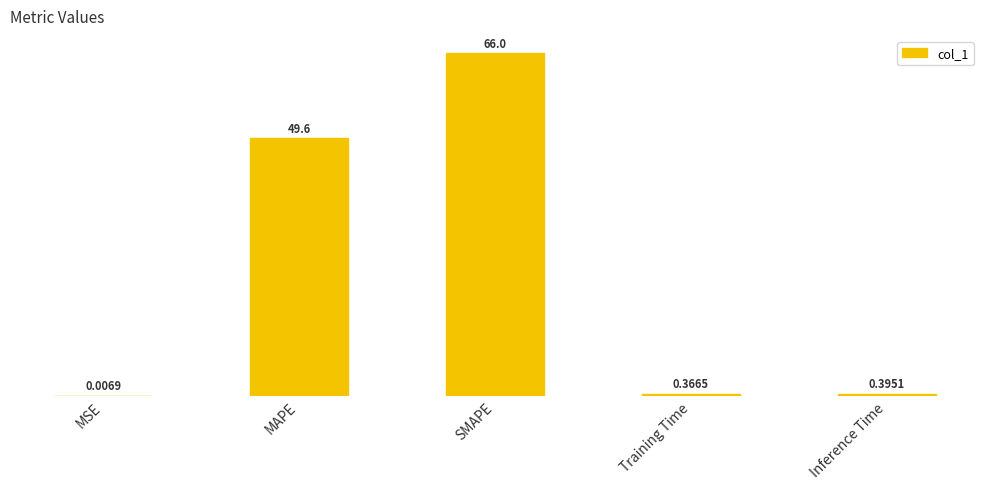

What is the sum of the values at SMAPE and Training Time?

66.3